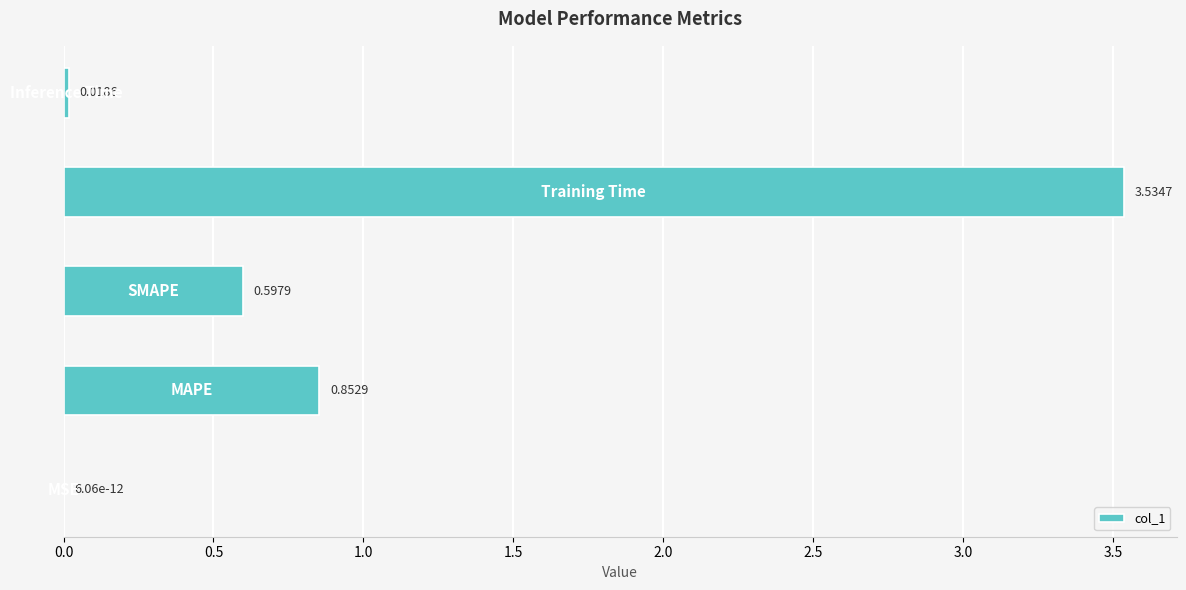

What is the sum of all values?

5.0